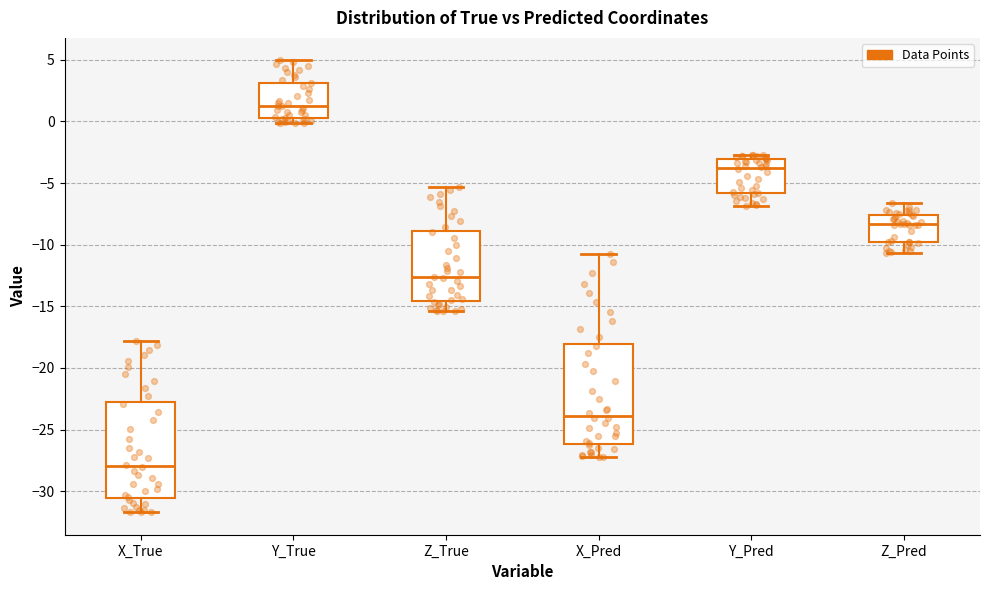

Reading left to right, transcribe this box plot: for each box, give where its median line is, the range the box spans, and where its two whiskers end, as read against the y-axis. The values are not printed on the chart, so give them approximately, as read against the axis.

X_True: median -28.0, box -30.5 to -22.5, whiskers -31.5 to -18.0
Y_True: median 1.5, box 0.5 to 3.0, whiskers 0.0 to 5.0
Z_True: median -12.5, box -14.5 to -9.0, whiskers -15.5 to -5.5
X_Pred: median -24.0, box -26.0 to -18.0, whiskers -27.0 to -11.0
Y_Pred: median -4.0, box -6.0 to -3.0, whiskers -7.0 to -2.5
Z_Pred: median -8.5, box -10.0 to -7.5, whiskers -10.5 to -6.5